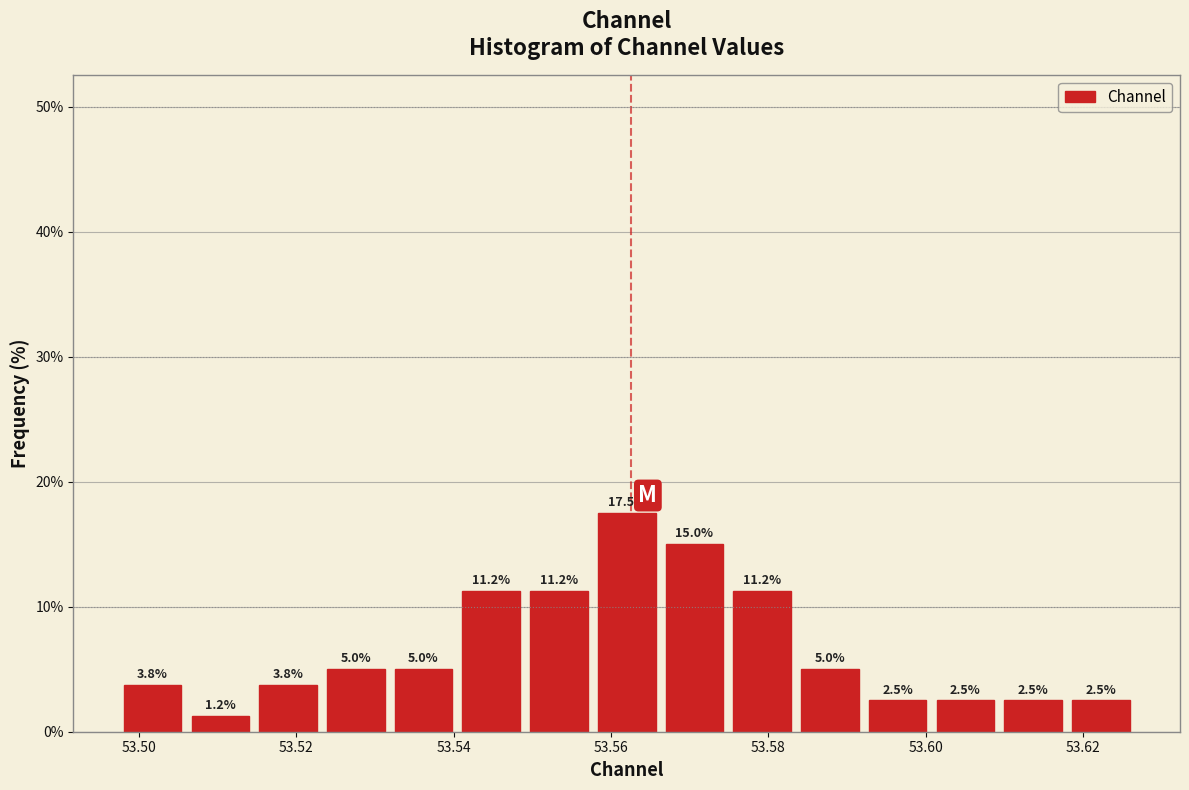

Reading left to right, list every bar in this chart as the range it spans on the x-axis followed by its height. The bar edges are not printed on the chart, so give them approximately, as read against the axis.

53.498 to 53.506: 3.8
53.506 to 53.514: 1.2
53.514 to 53.524: 3.8
53.524 to 53.532: 5.0
53.532 to 53.540: 5.0
53.540 to 53.550: 11.2
53.550 to 53.558: 11.2
53.558 to 53.566: 17.5
53.566 to 53.574: 15.0
53.574 to 53.584: 11.2
53.584 to 53.592: 5.0
53.592 to 53.600: 2.5
53.600 to 53.610: 2.5
53.610 to 53.618: 2.5
53.618 to 53.626: 2.5